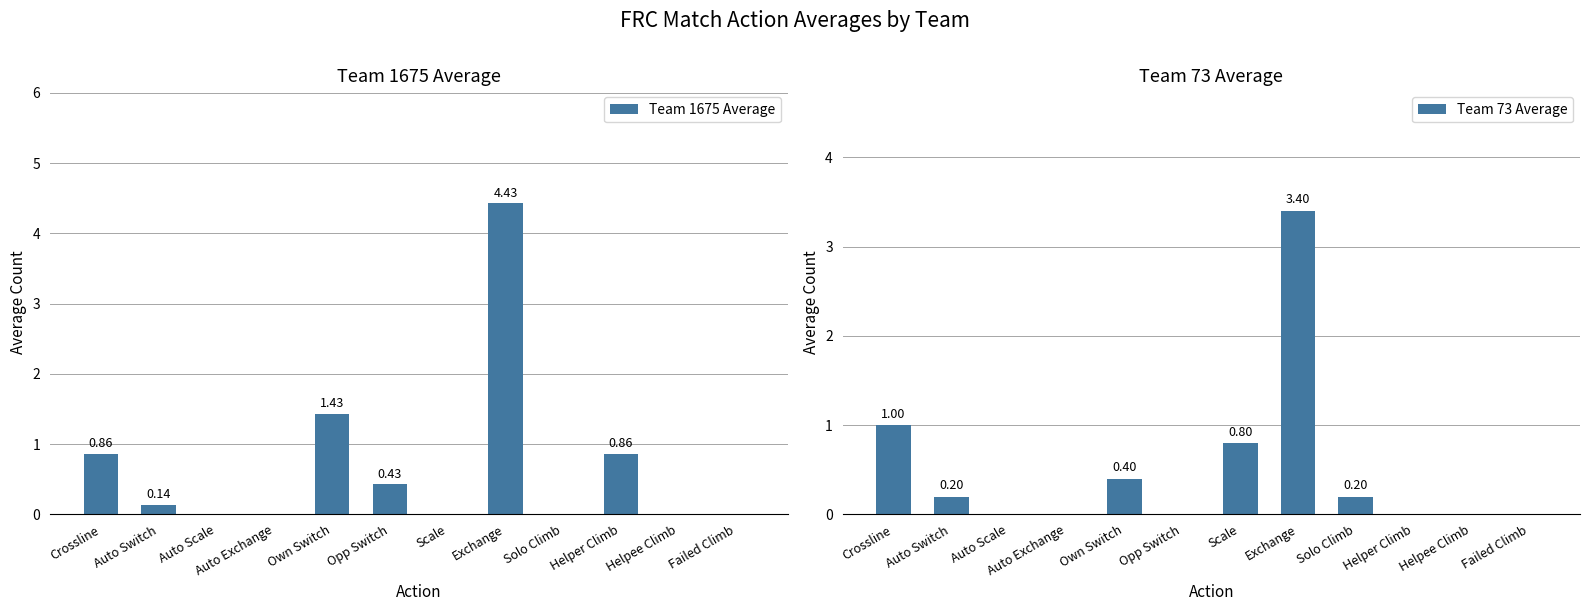

What is the label of the 1st bar from the right?

Failed Climb